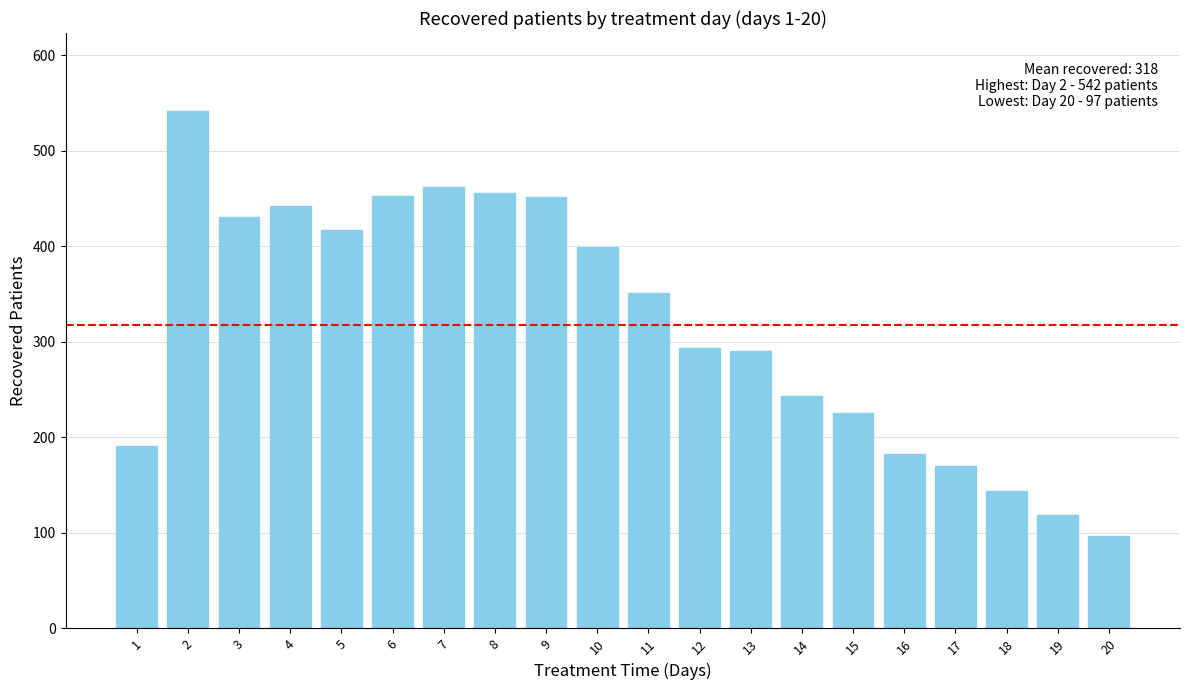

Between 14 and 6, which is larger?

6